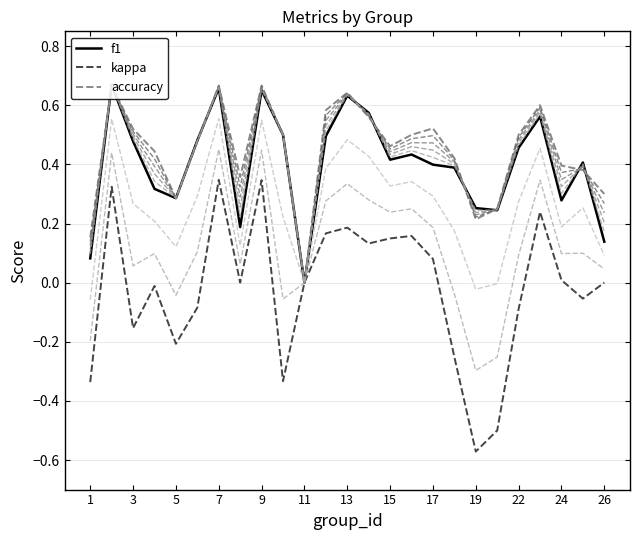

Is this an area chart (filled region under the line)?

No